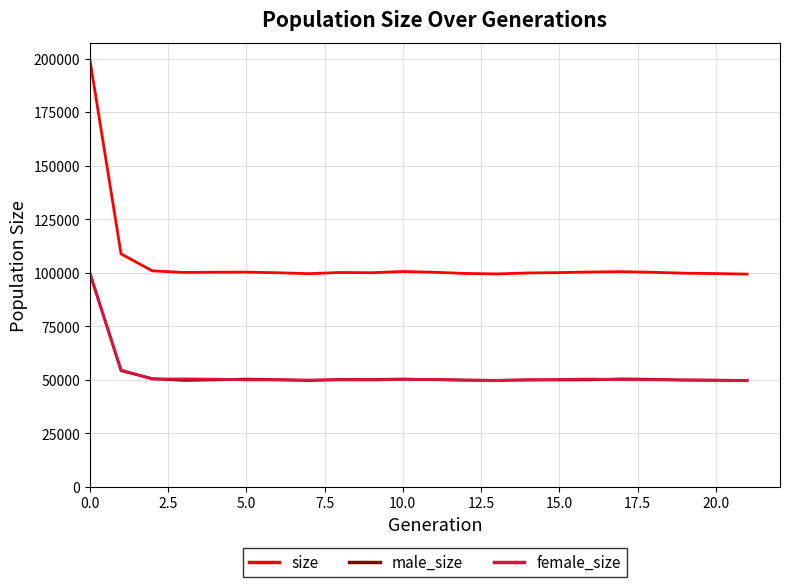

What are all the series names shown in the legend?

size, male_size, female_size